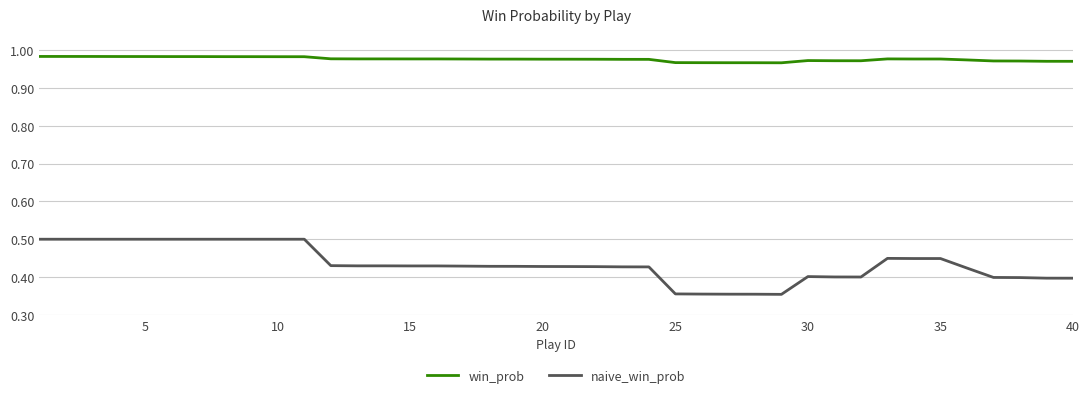

How many distinct data groups are displayed?

2